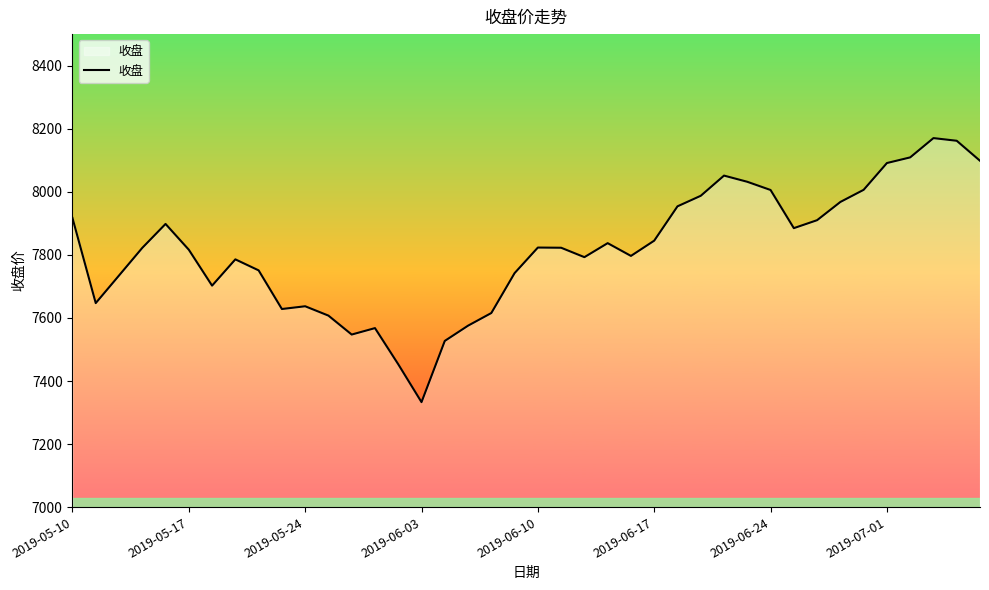

What is the minimum value shown in the chart?

7333.0